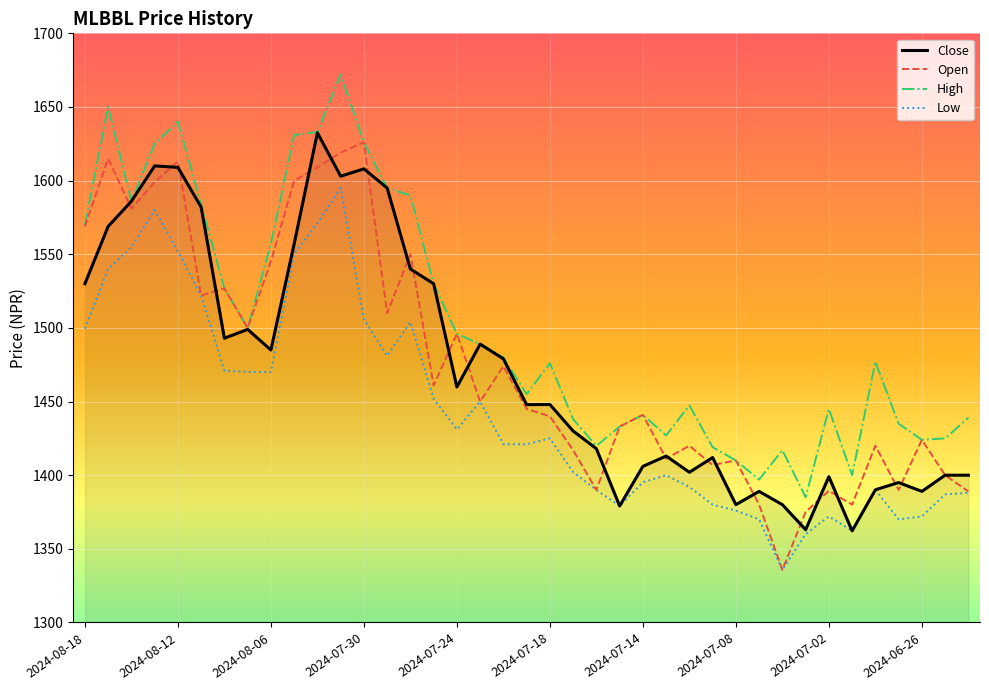

In Low, how many points are higher than both neighbors (excluding endpoints)?

8